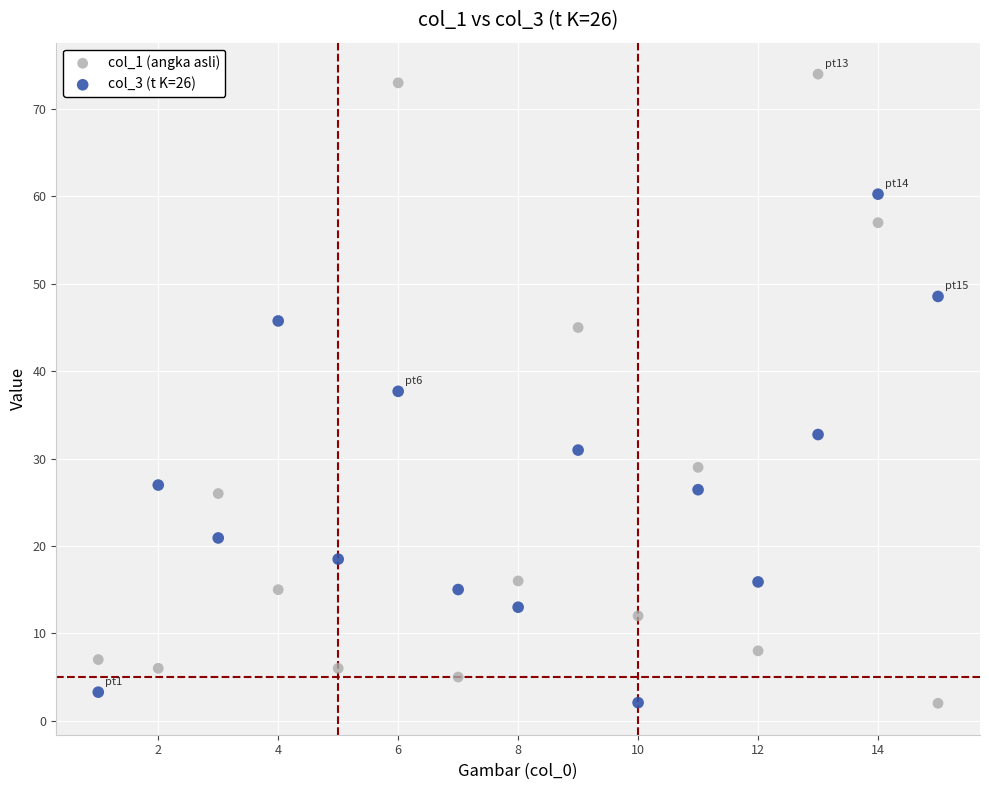

What is the X range (max minus min) for the scatter plot?

14.0